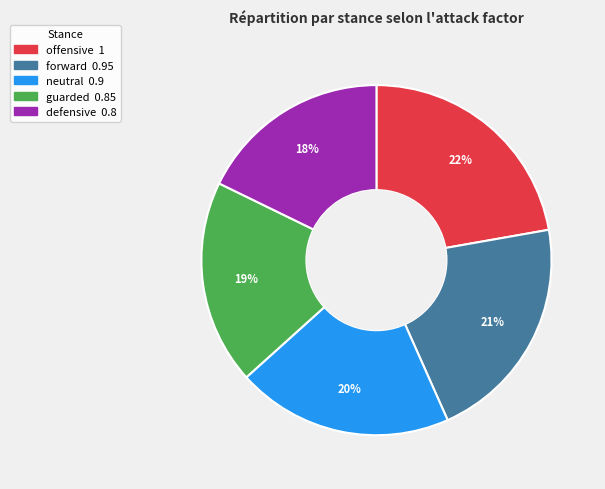

Is offensive the majority of the pie?

No